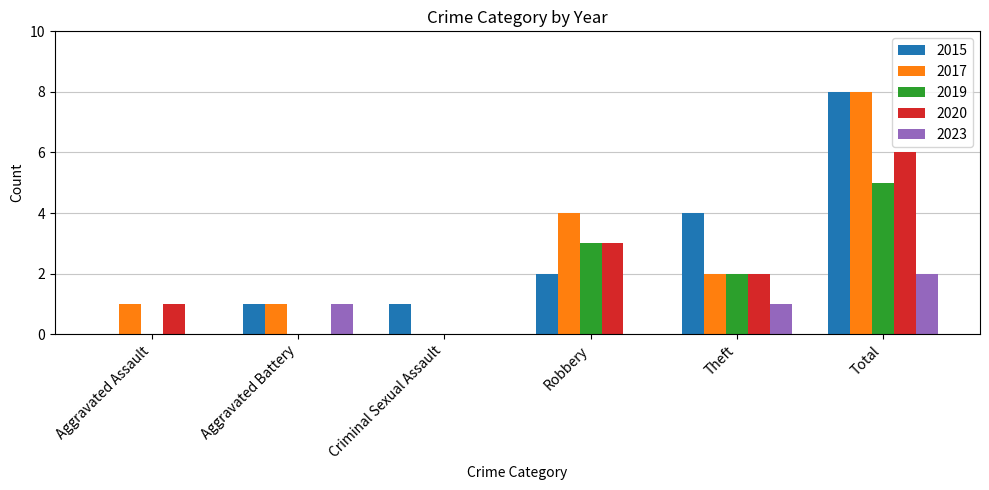

Is it true that 2015 equals 1 at Aggravated Battery?

True